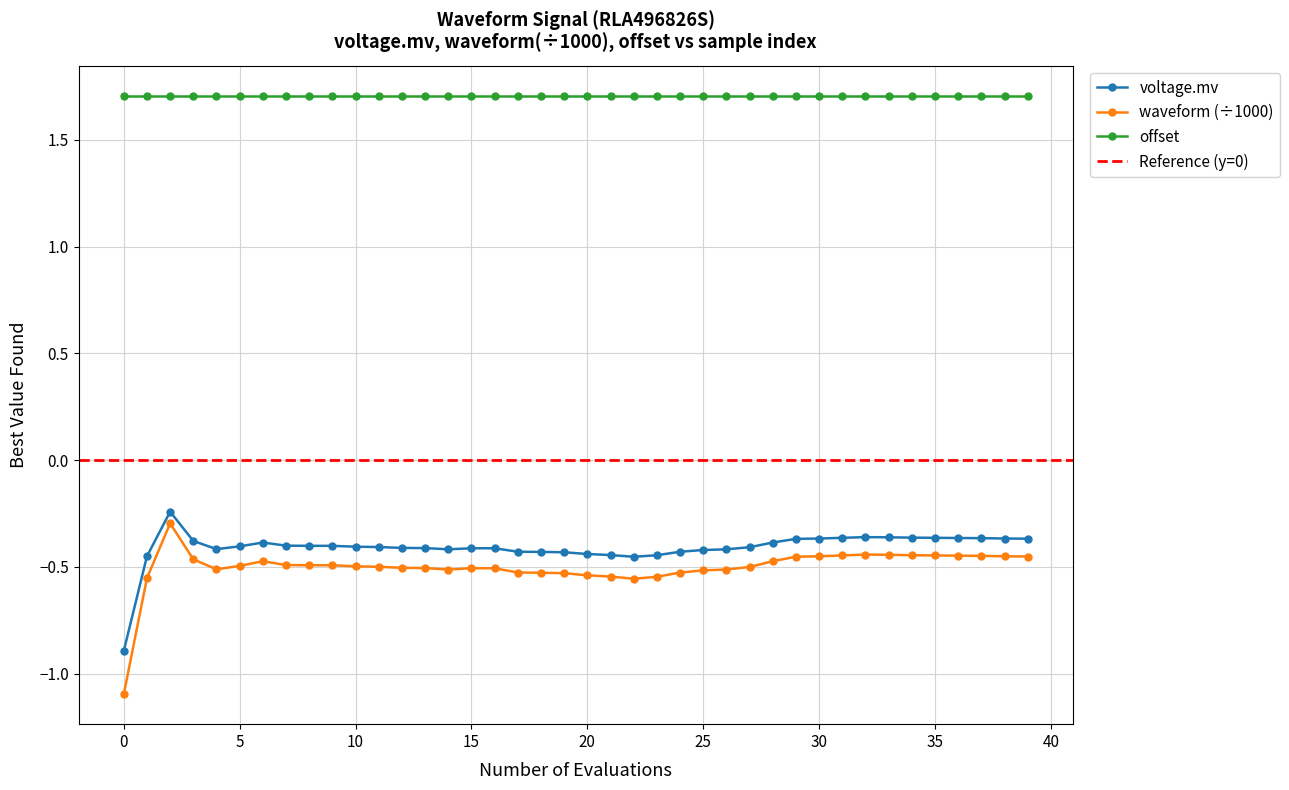

Does the chart have visible grid lines?

Yes